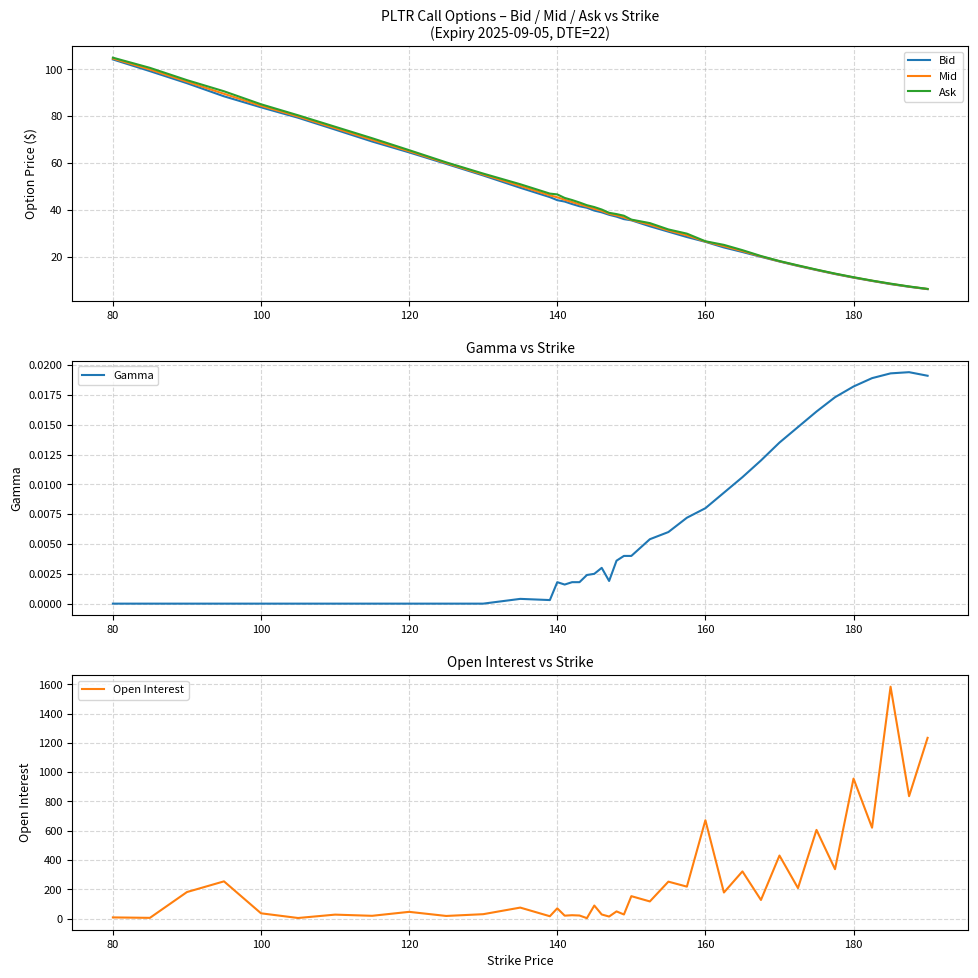

What is the lowest value of the Mid series?

6.2